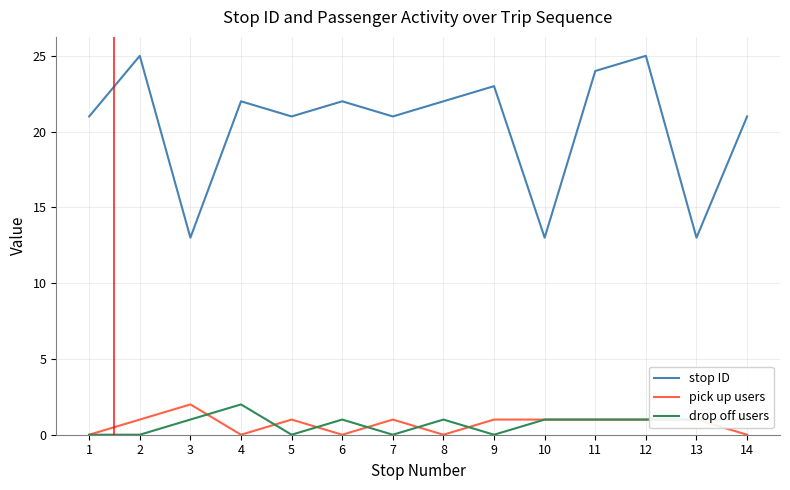

Does the chart have visible grid lines?

Yes